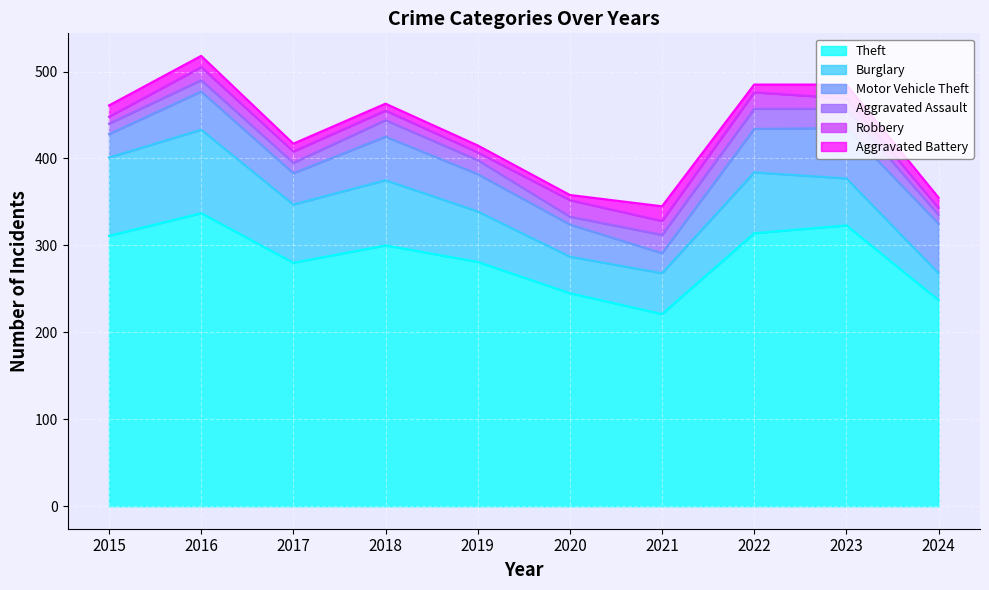

Rank the series at 2022 from lowest to highest value.

Aggravated Battery, Robbery, Aggravated Assault, Motor Vehicle Theft, Burglary, Theft